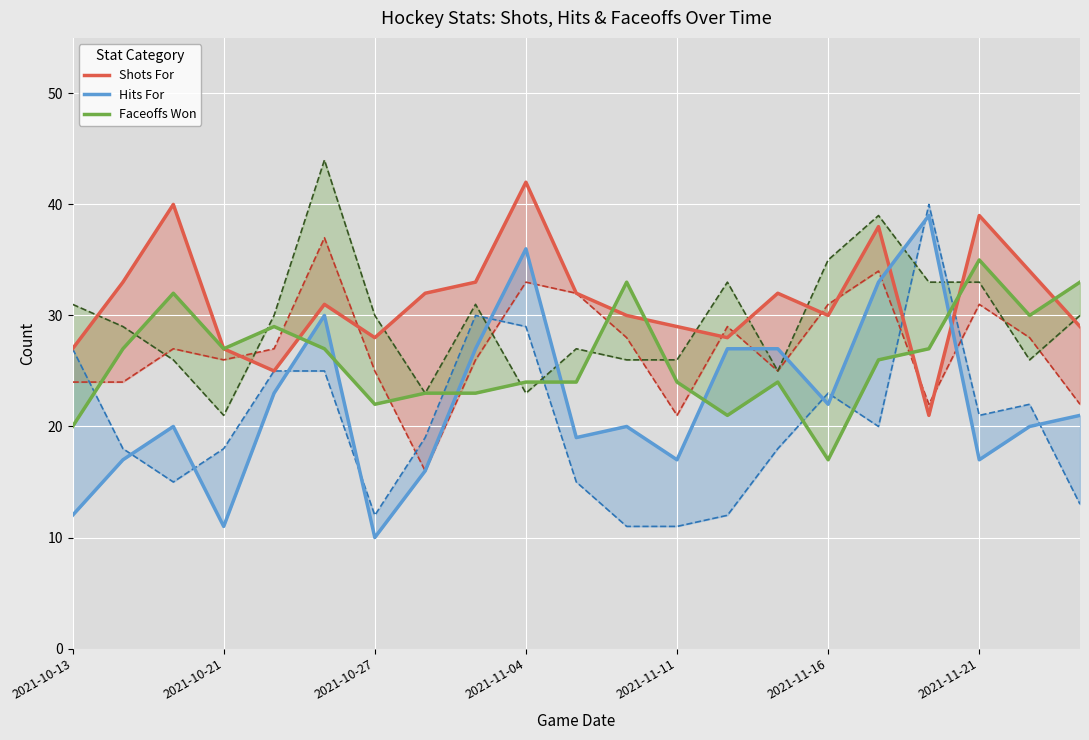

True or false: Hits For has more than 1 interior local peaks.

True